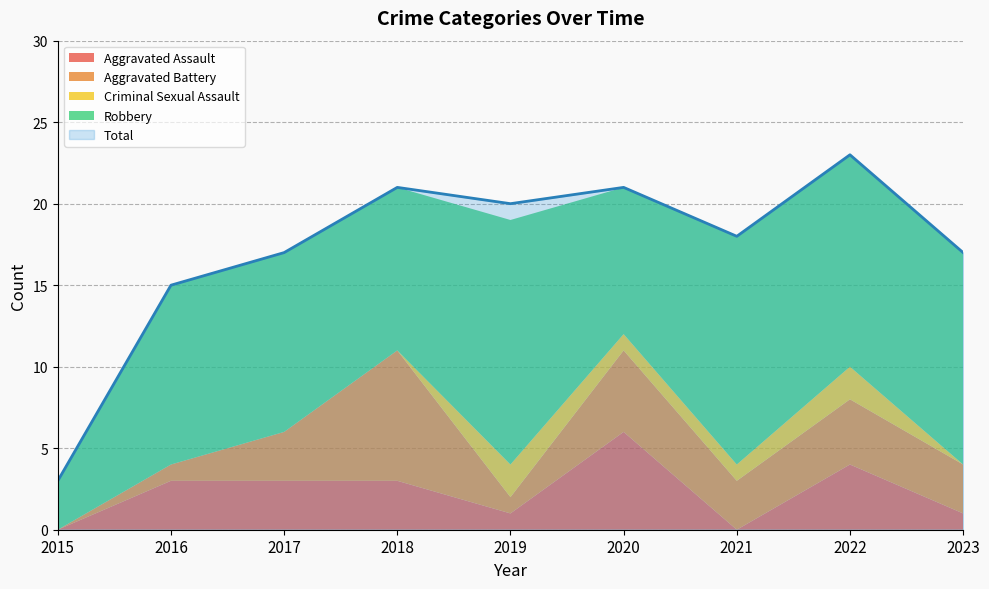

Does the chart display data point markers on the line(s)?

No